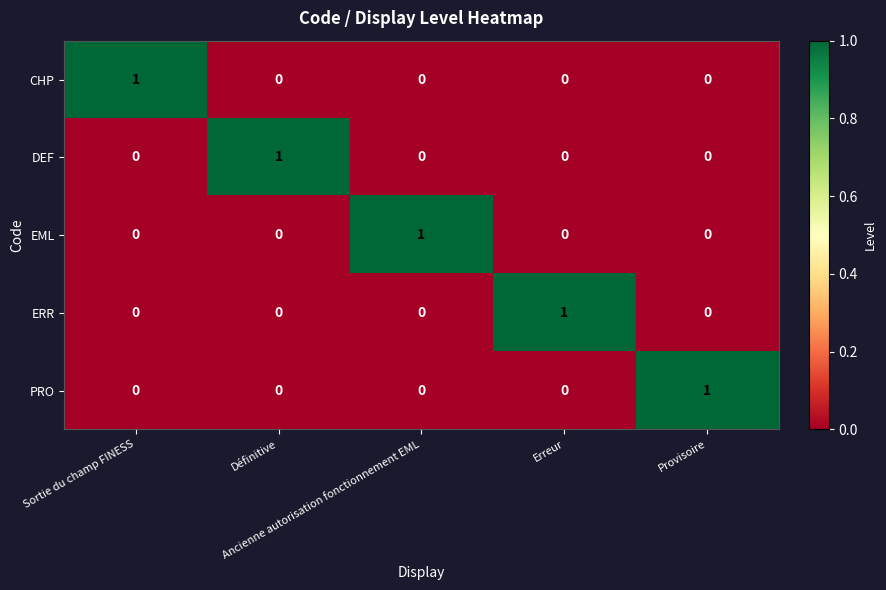

At how many categories does at least one series exceed 0?

5